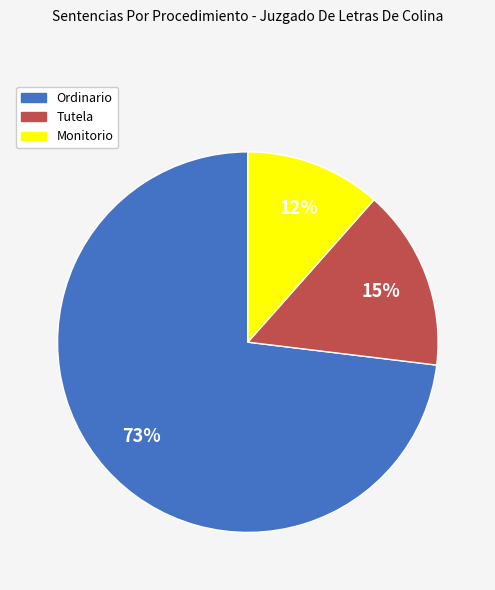

Combined, do Tutela and Monitorio account for over 50%?

No